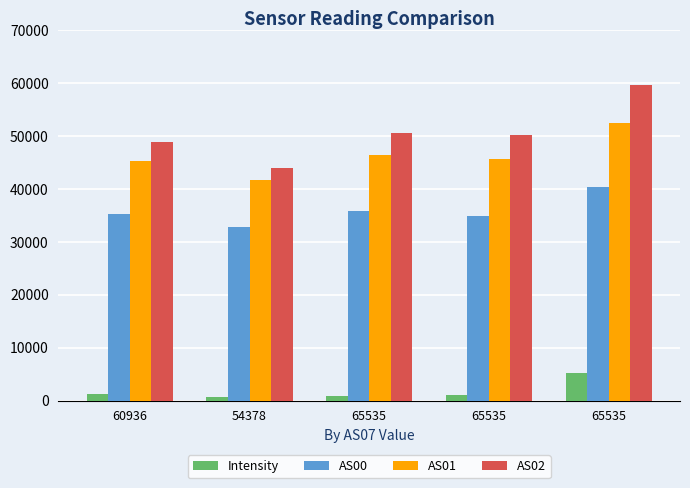

What are all the series names shown in the legend?

Intensity, AS00, AS01, AS02